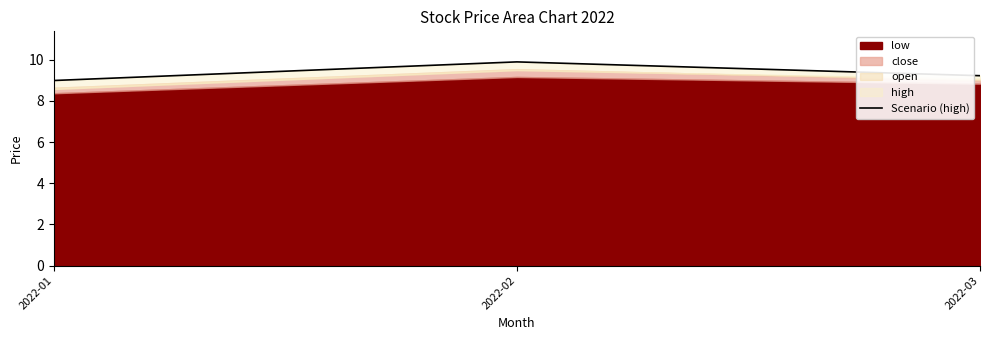

How many data points are less than 9?

1